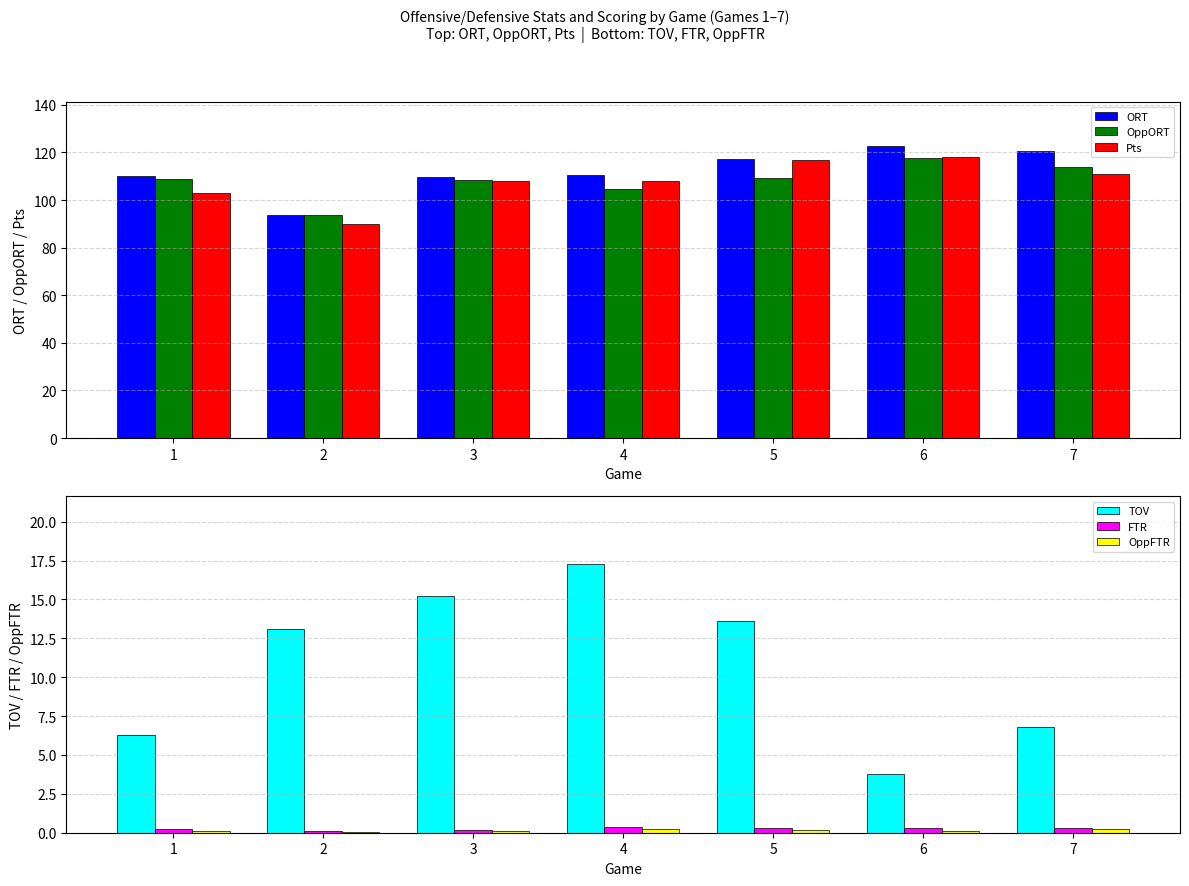

At which category does the chart reach its peak across all series?

6